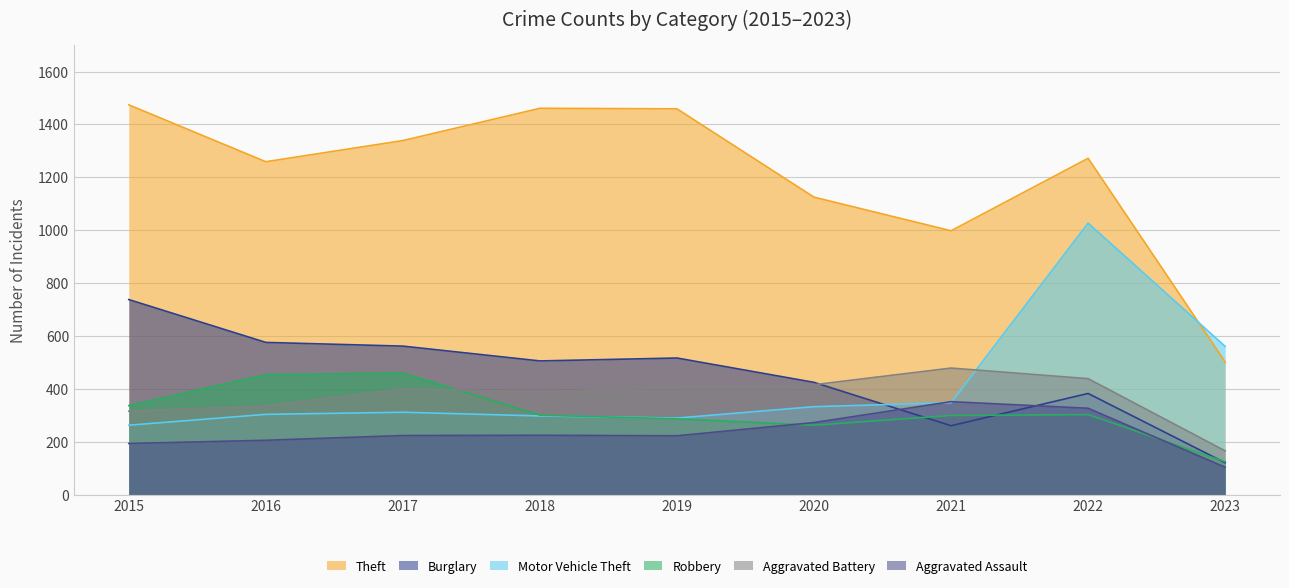

The Robbery series shows 483 at 2019. True or false?

False